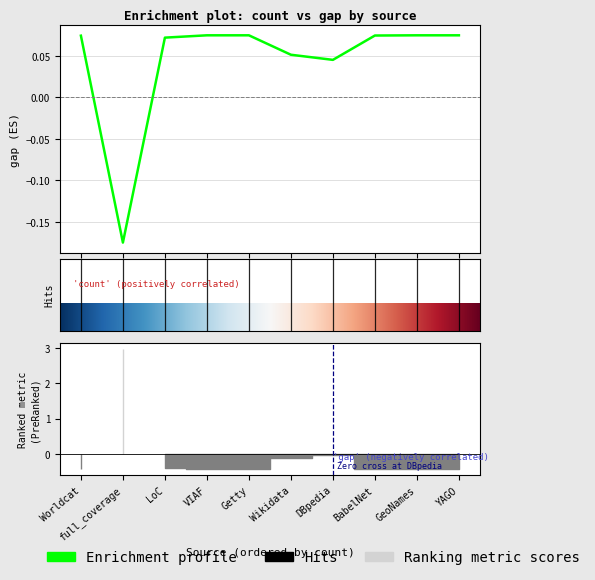

Reading right to left, transcribe all the data shown in this chart.

YAGO=0.1	GeoNames=0.1	BabelNet=0.1	DBpedia=0.0	Wikidata=0.1	Getty=0.1	VIAF=0.1	LoC=0.1	full_coverage=-0.2	Worldcat=0.1